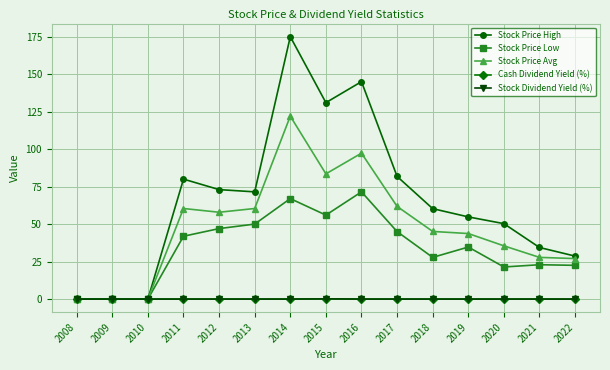

How many data points in Stock Price Avg are less than 45?

7